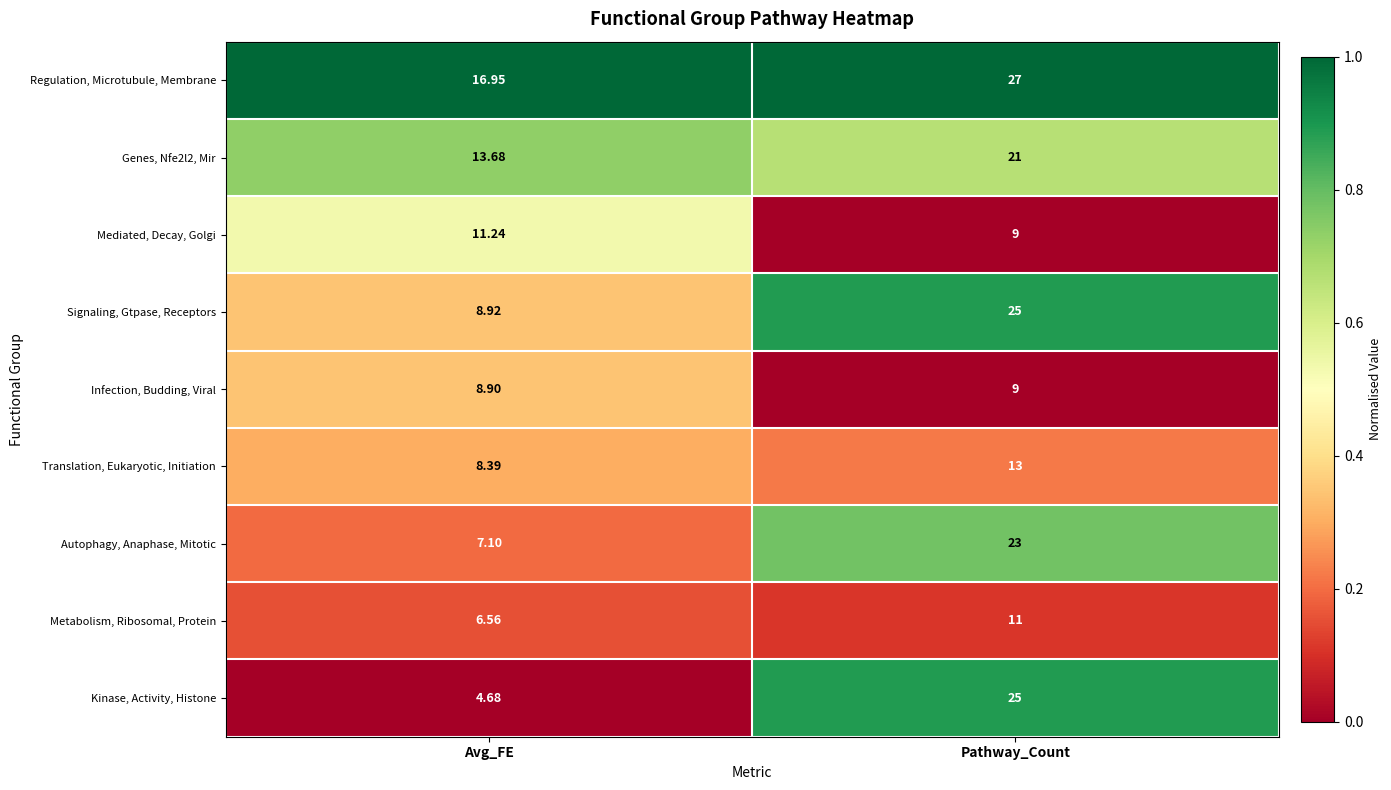

At which label does Kinase, Activity, Histone reach its peak?

Pathway_Count